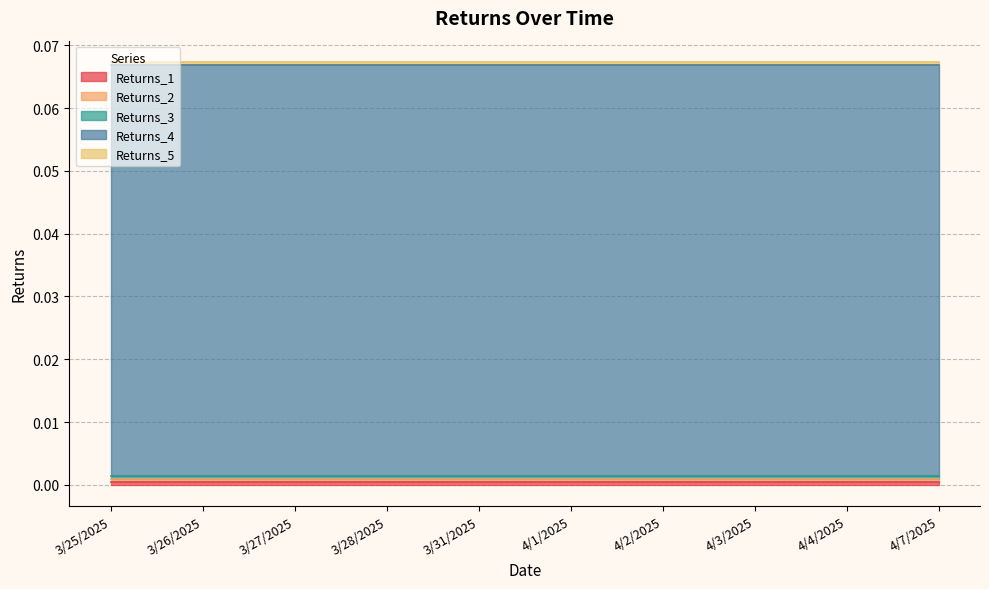

What position from the left is 3/27/2025?

3